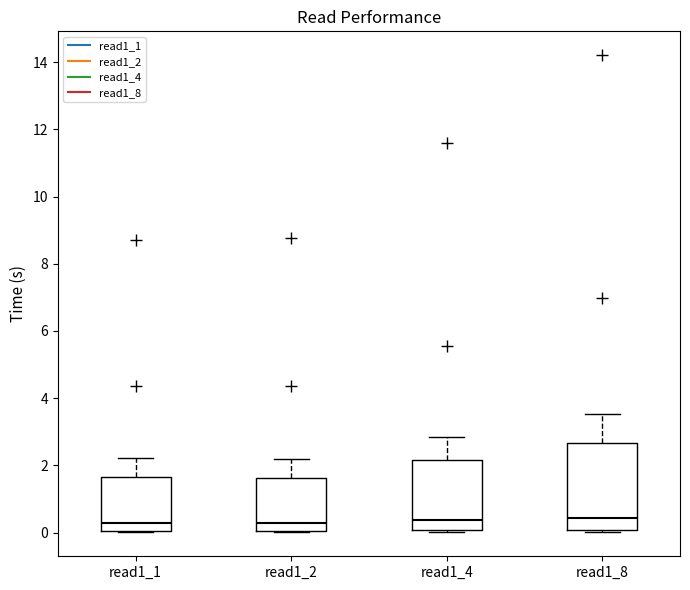

Reading left to right, read every box against the y-axis: the position of its median line, the range the box covers, and the ends of its whiskers. The values are not printed on the chart, so give them approximately, as read against the axis.

read1_1: median 0.2, box 0.0 to 1.6, whiskers 0.0 to 2.2
read1_2: median 0.2, box 0.0 to 1.6, whiskers 0.0 to 2.2
read1_4: median 0.4, box 0.0 to 2.2, whiskers 0.0 (just below the box's lower edge) to 2.8
read1_8: median 0.4, box 0.0 to 2.6, whiskers 0.0 (just below the box's lower edge) to 3.6